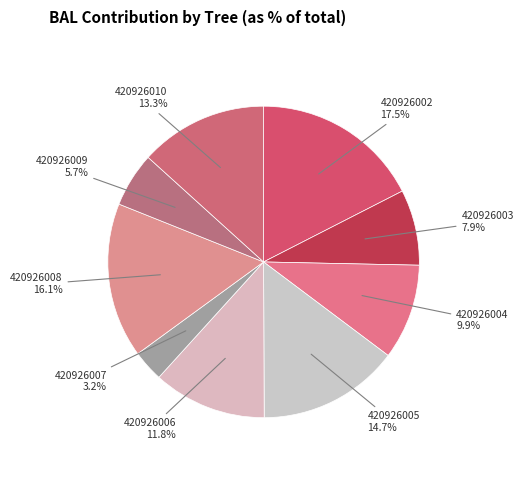

Is there a majority slice in this chart?

No